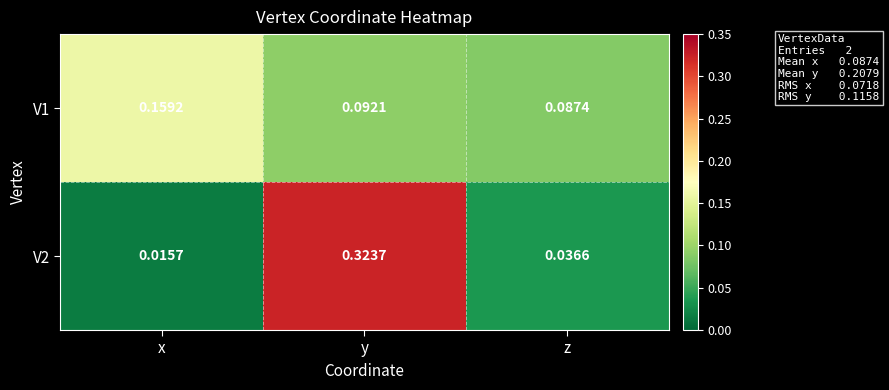

At which category is the sum across all series the highest?

y